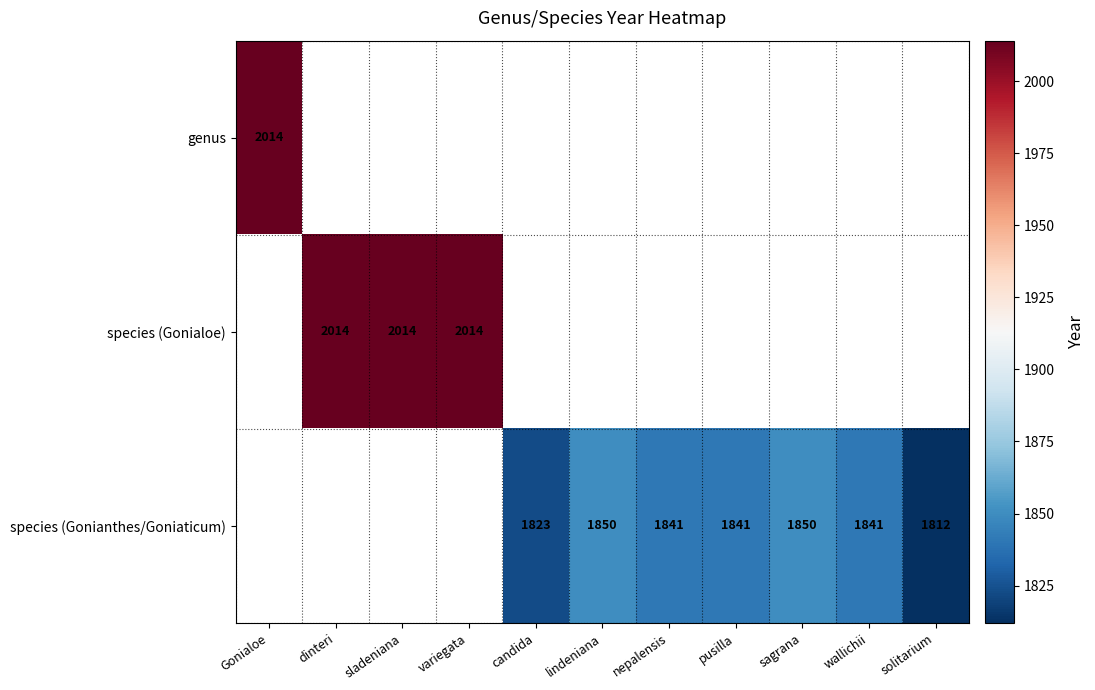

The genus series shows 949 at Gonialoe. True or false?

False